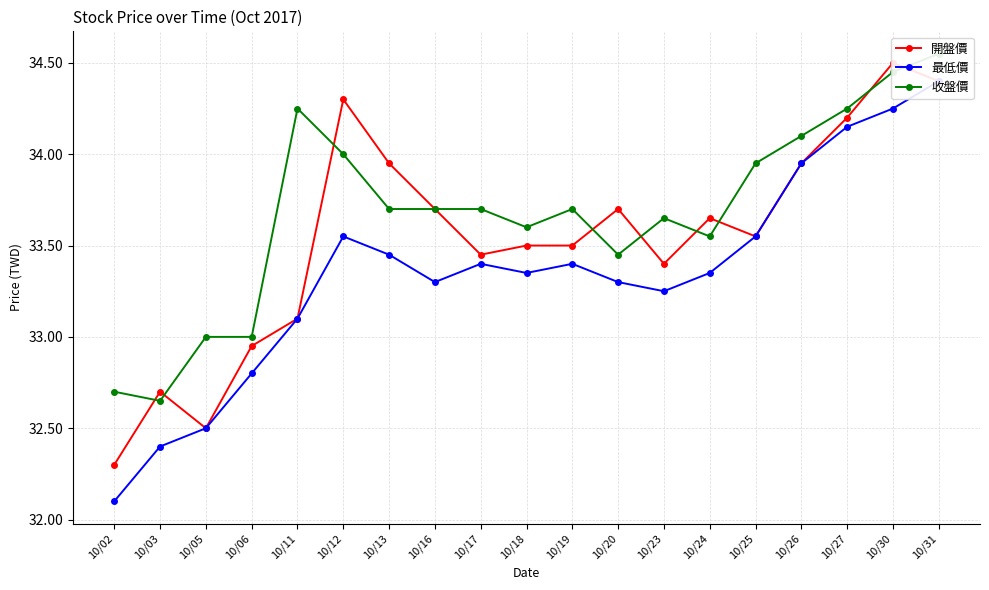

What is the average value of the 最低價 series?

33.3